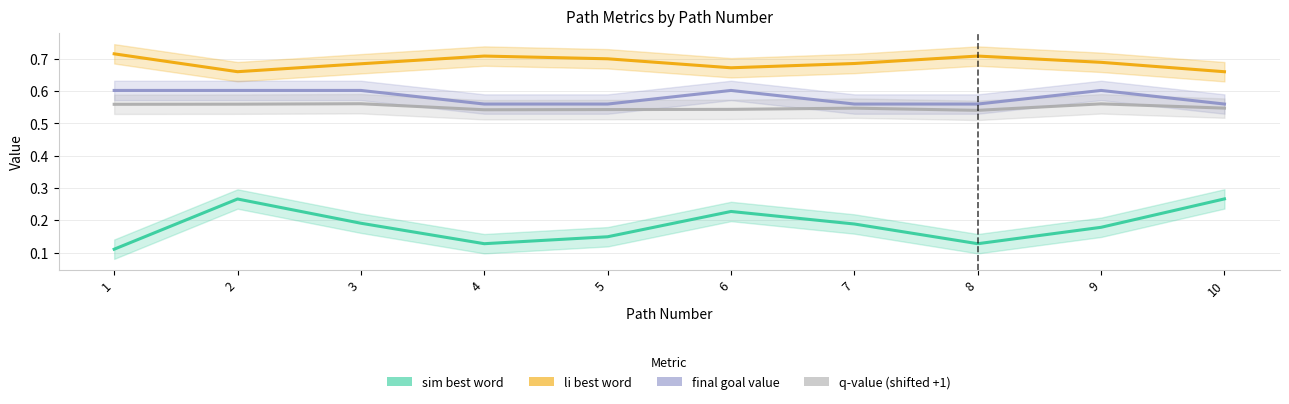

Which series has the widest spread of values?

sim best word